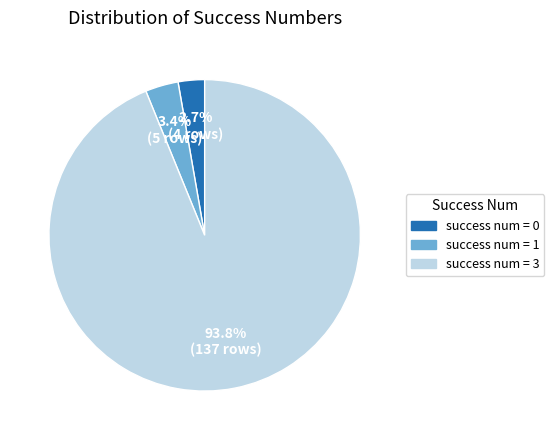

What portion of the pie excludes success num = 0?

97.3%